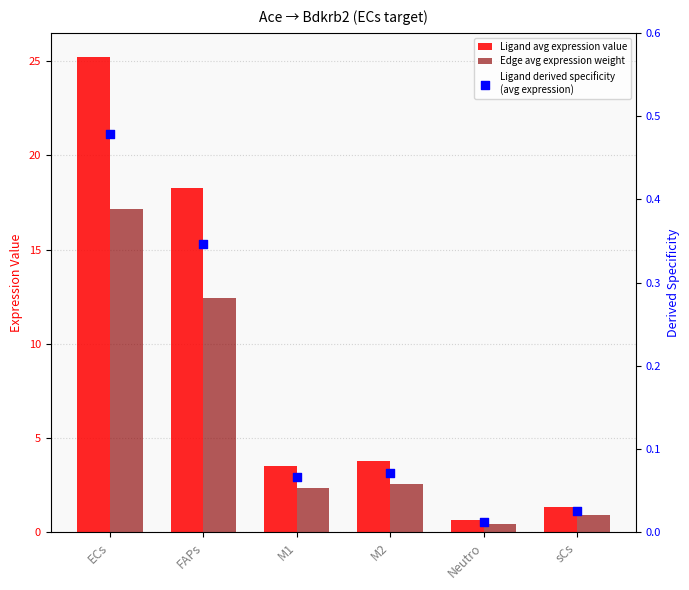

At how many categories does at least one series exceed 8?

2